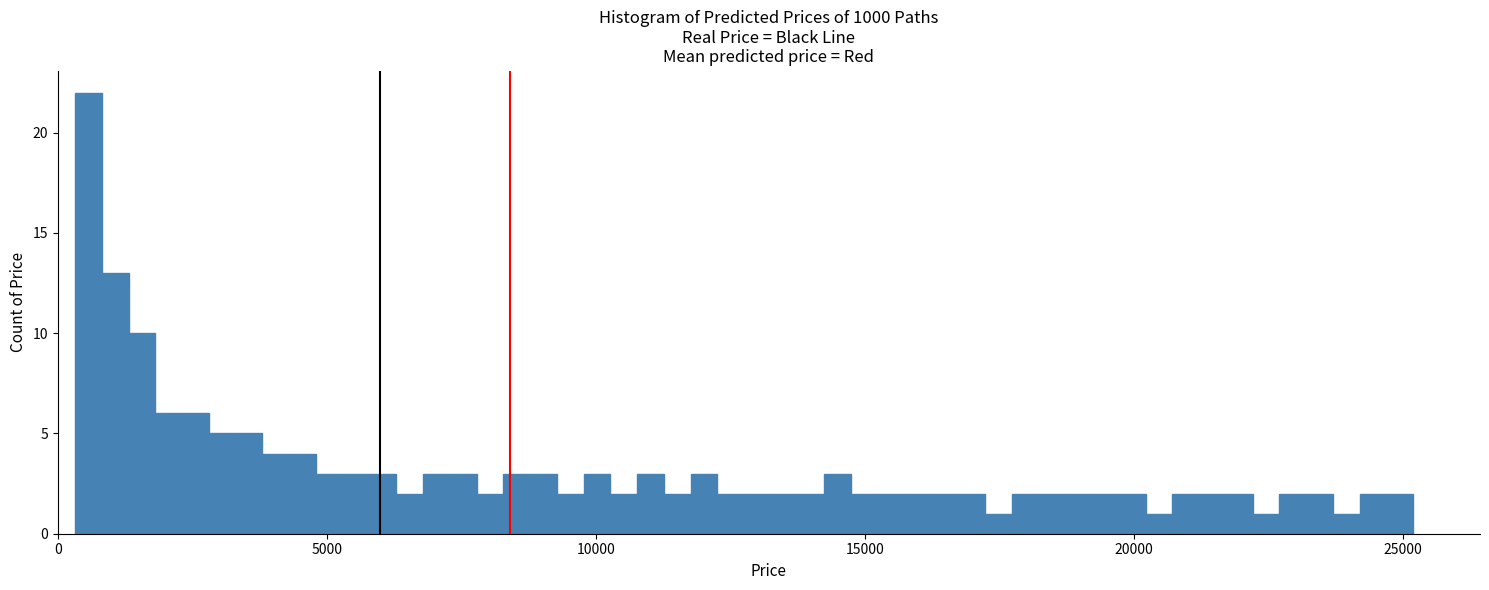

Read against the x-axis, roughly where is the centre of the tallest bar?

500